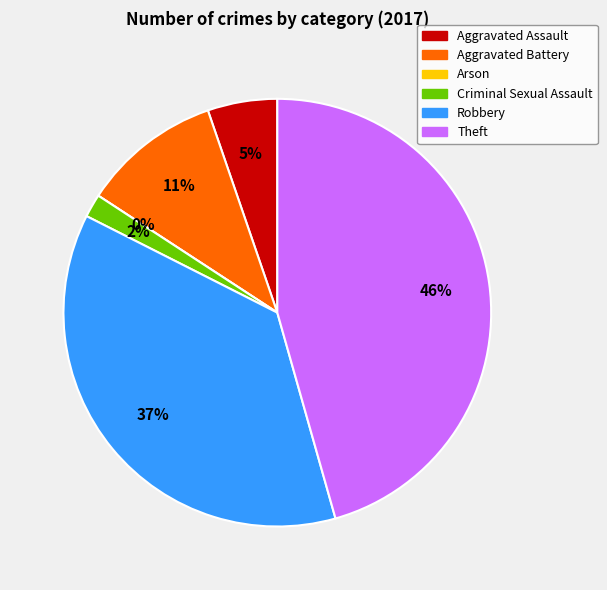

How much of the chart is everything except Criminal Sexual Assault?

98.2%